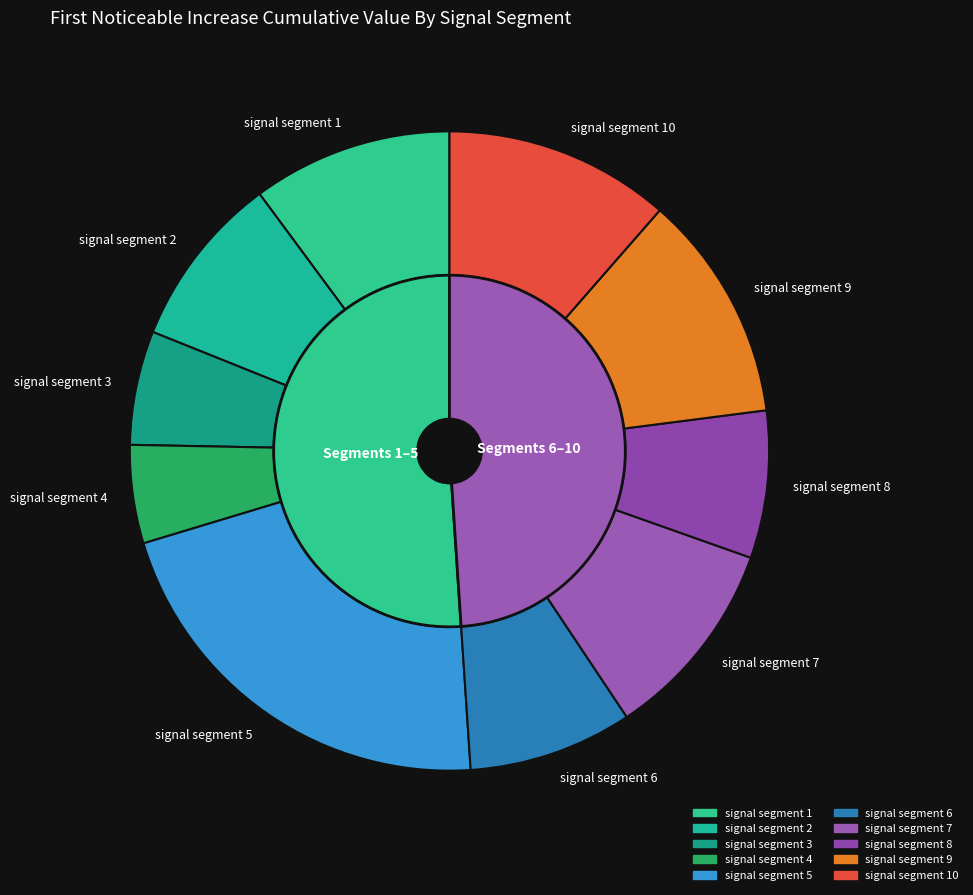

Is there a majority slice in this chart?

No